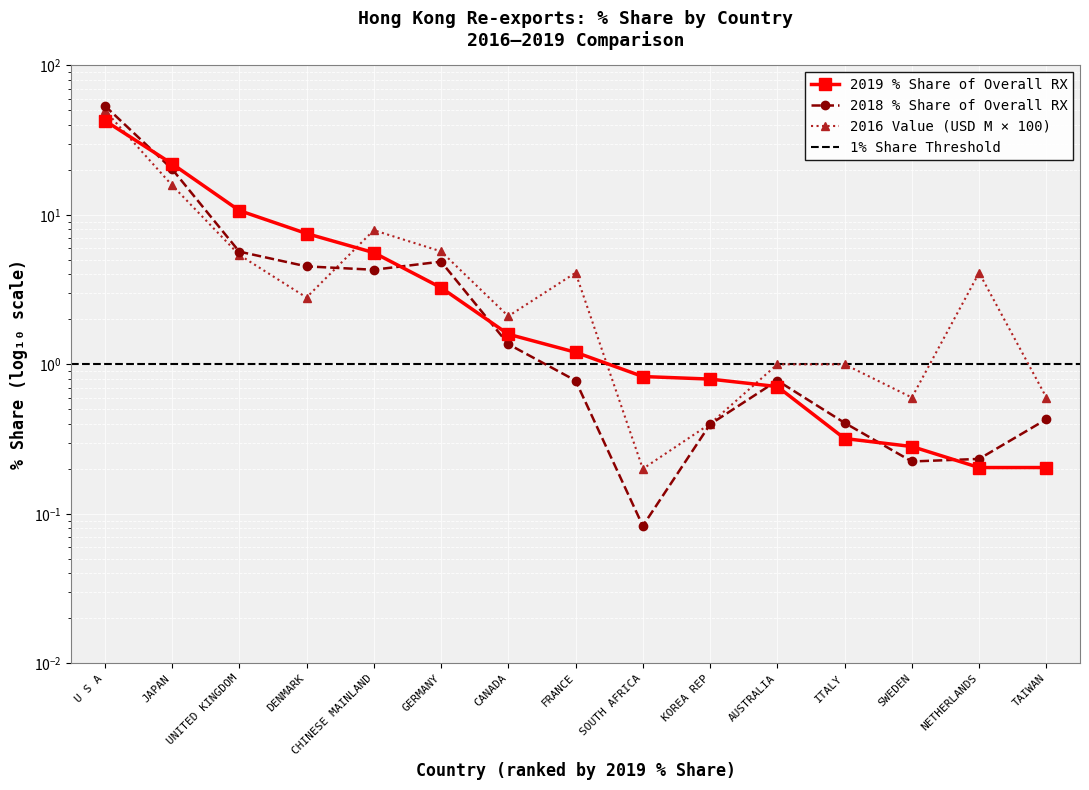

True or false: 201912_% Share of overall RX has a value of 22.0 at JAPAN.

True